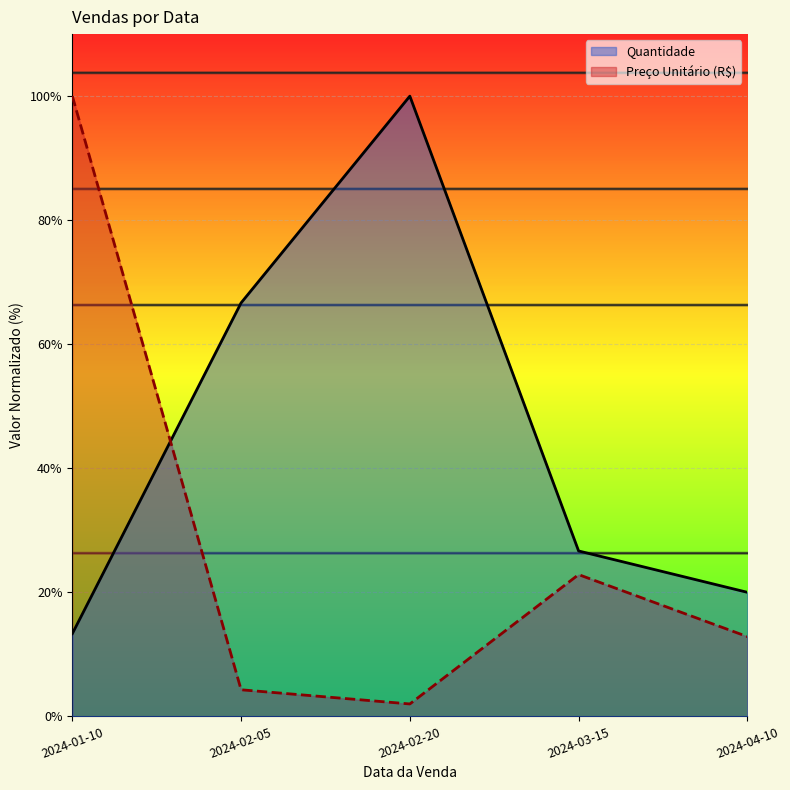

What is the minimum value shown in the chart?

2.0